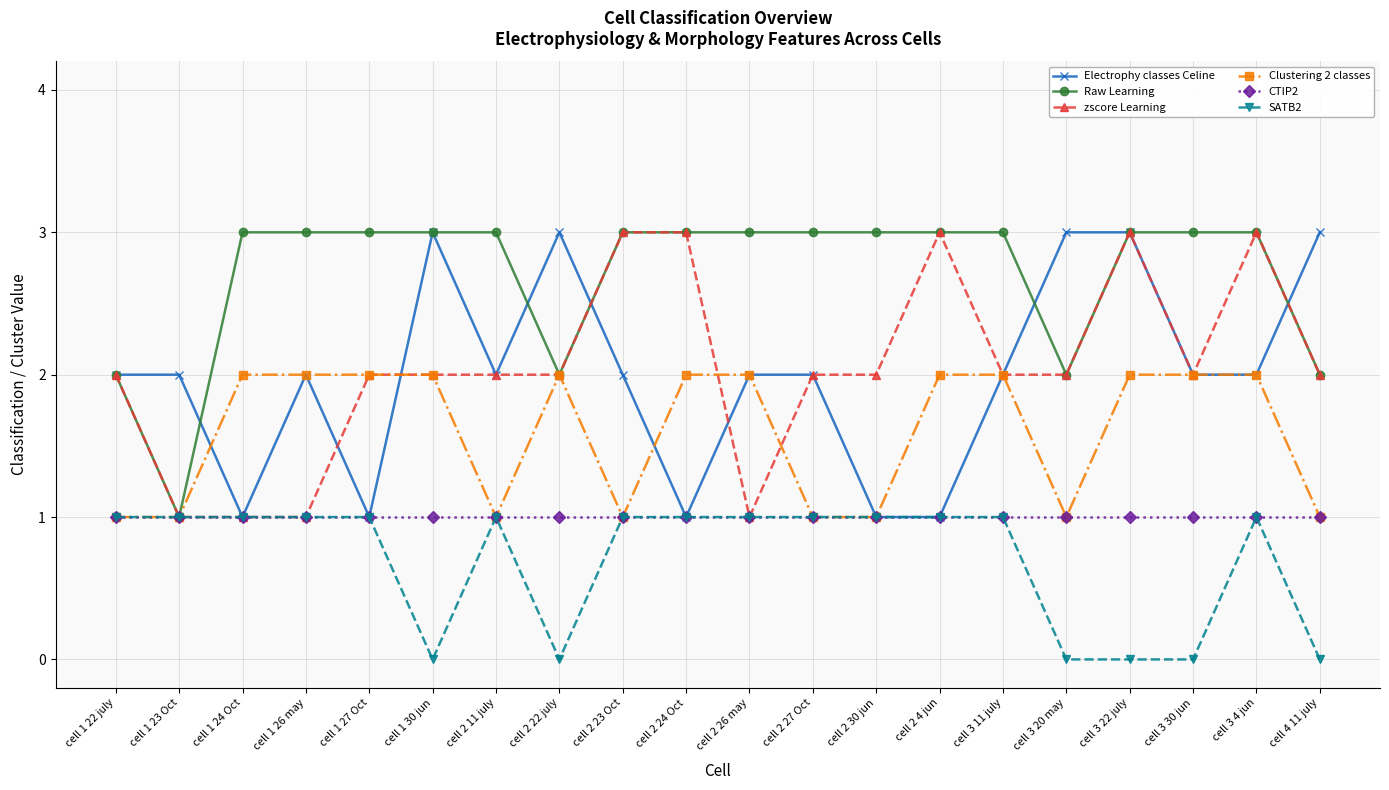

Is the value of CTIP2 at cell 1 24 Oct greater than the value of zscore Learning at cell 1 27 Oct?

No